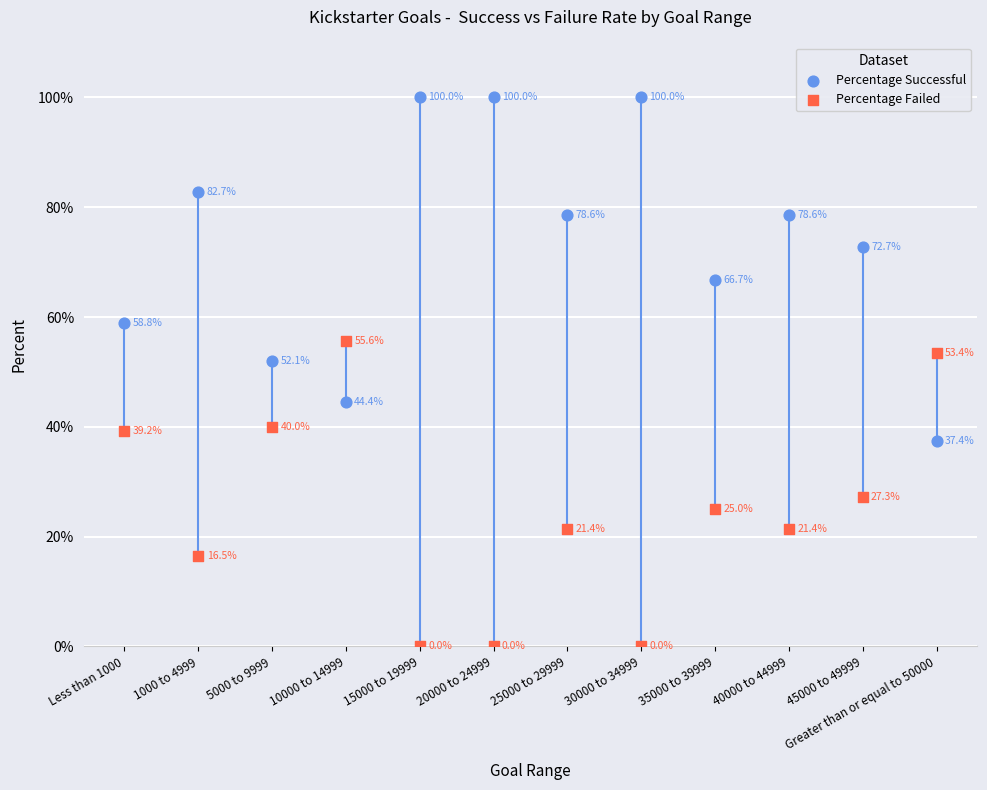

Which series has the largest Y range (max minus min)?

Percentage Successful